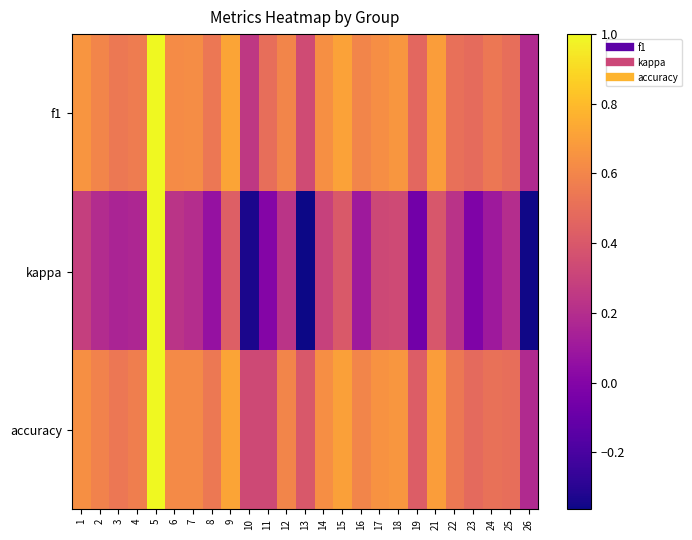

Count the number of data series in this chart.

3